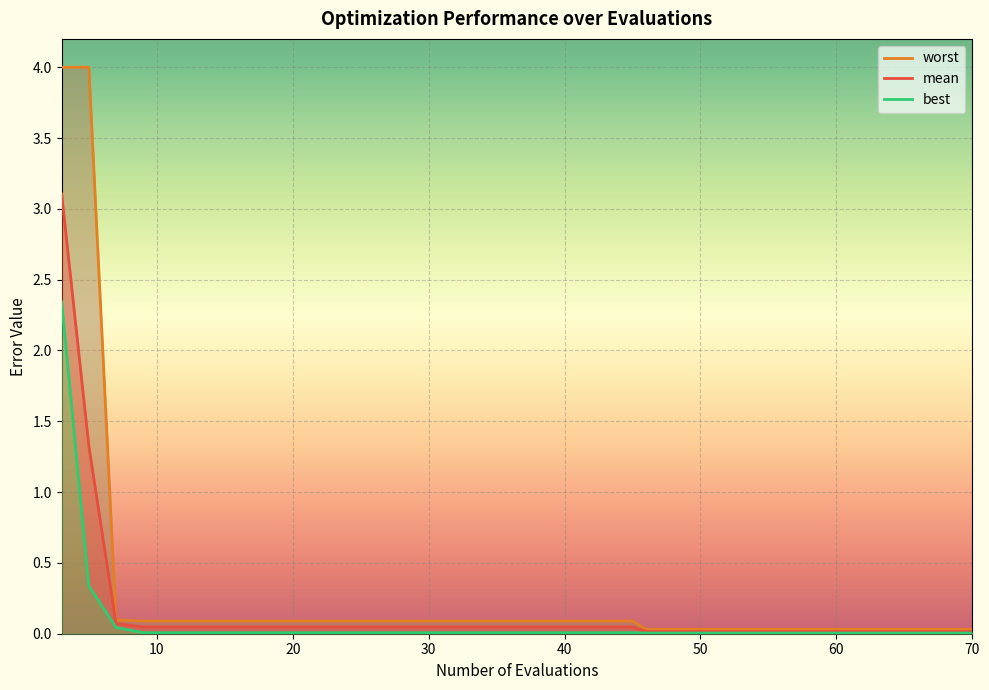

What are all the series names shown in the legend?

mean, best, worst